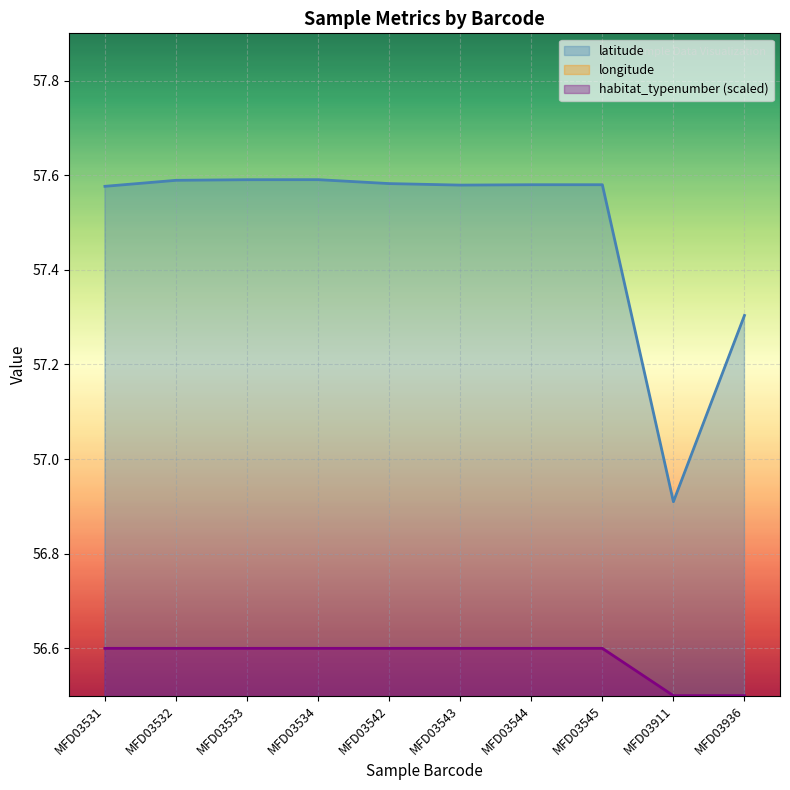

What is the difference between the longitude values at MFD03534 and MFD03936?

0.1